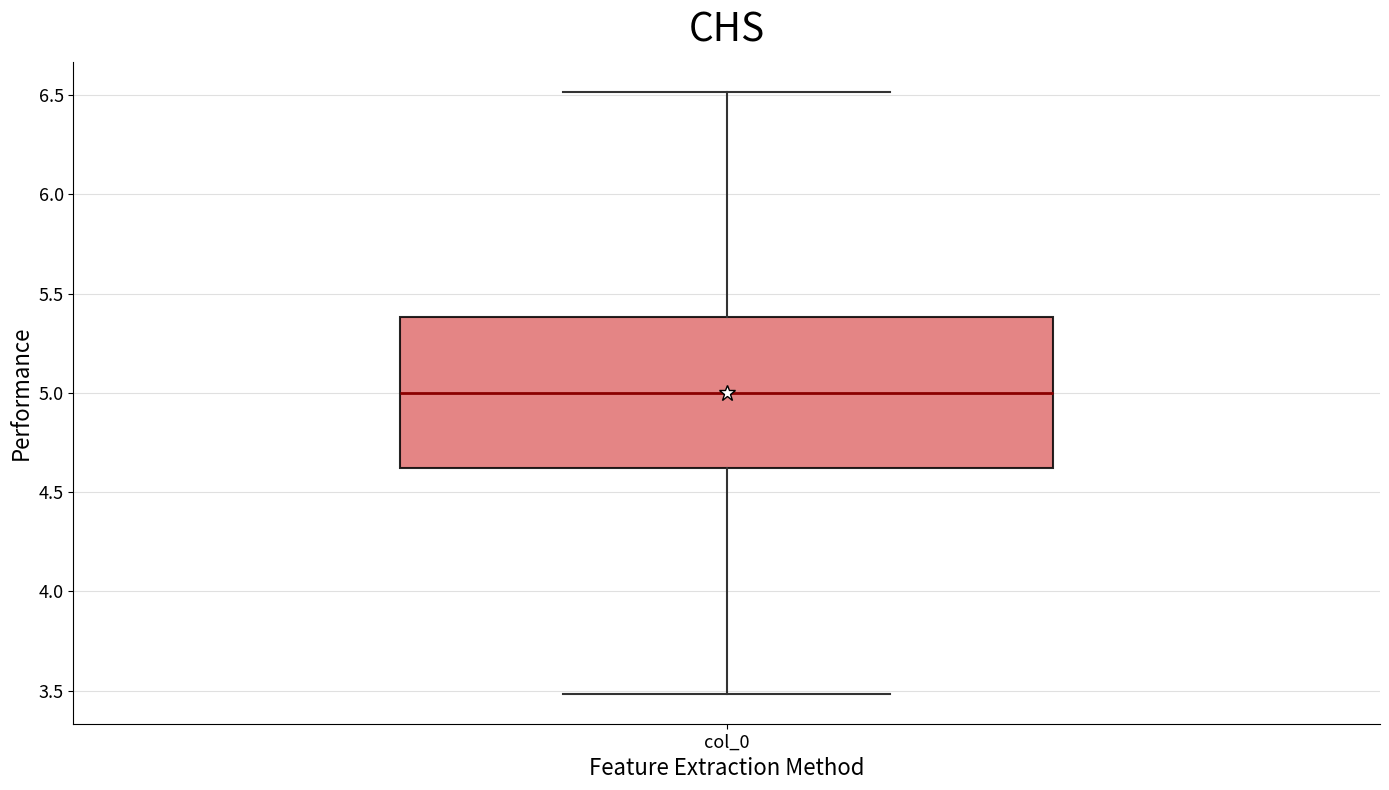

Read this box plot against the y-axis: the position of the median line, the range covered by the box, and the ends of both whiskers. The values are not printed on the chart, so give them approximately, as read against the axis.

median 5.0, box 4.6 to 5.4, whiskers 3.5 to 6.5